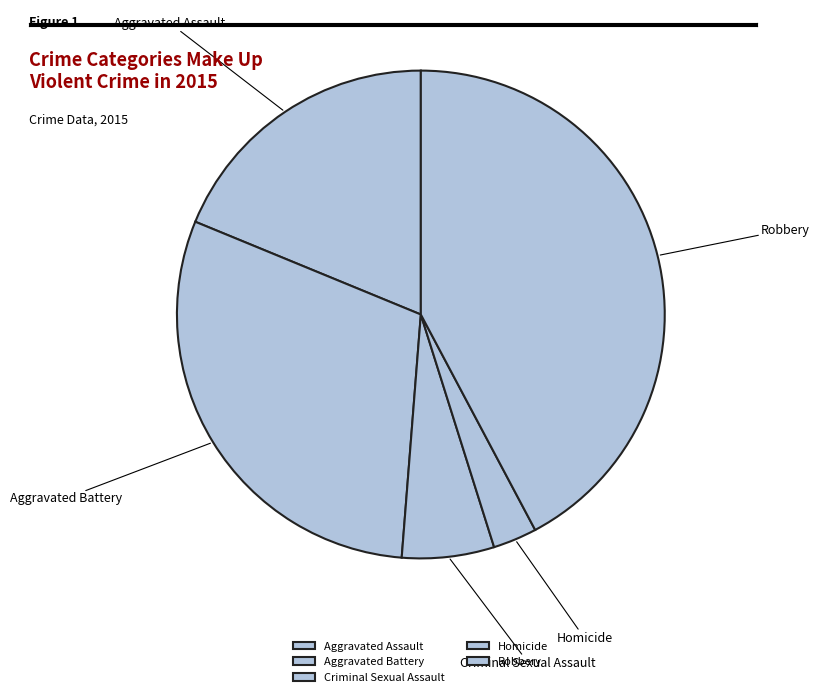

Combined, do Criminal Sexual Assault and Robbery account for over 50%?

No